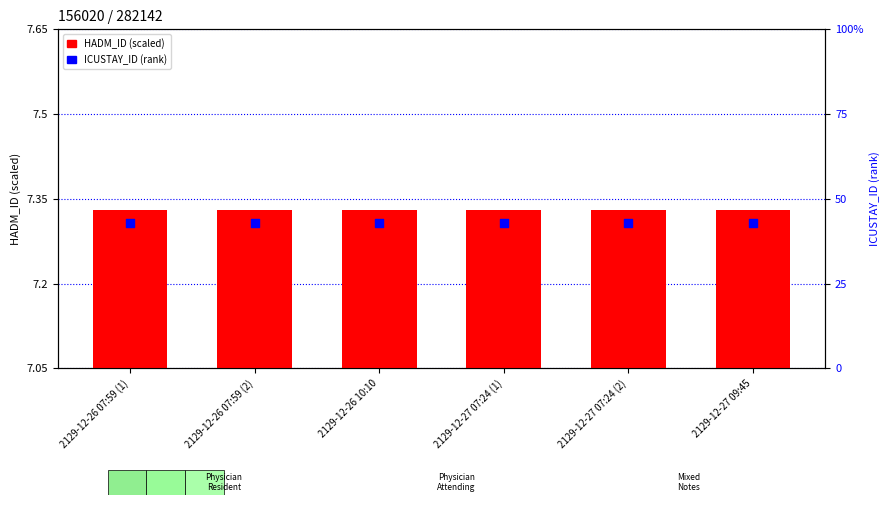

Which series contains the highest Y value?

ICUSTAY_ID (rank)